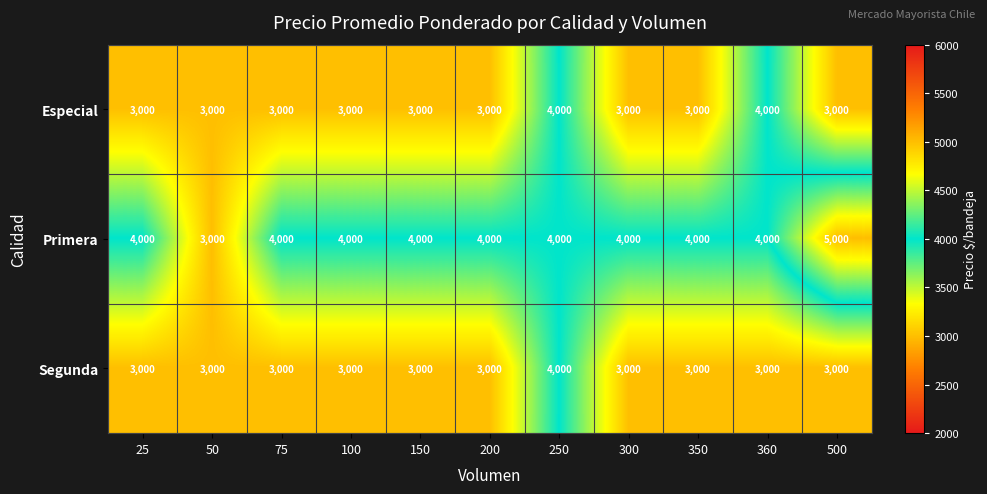

Is it true that Segunda equals 1313 at 75?

False